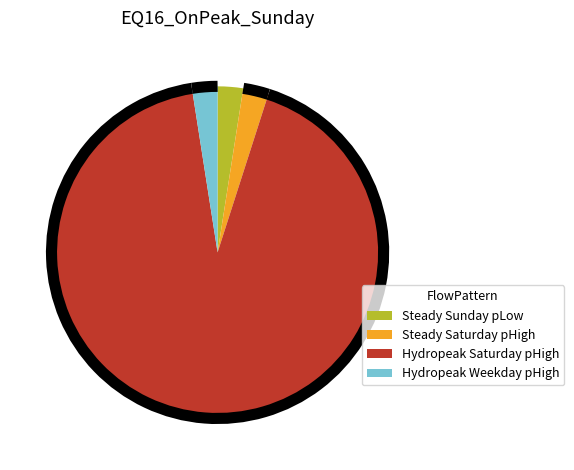

How many segments does this pie chart have?

4